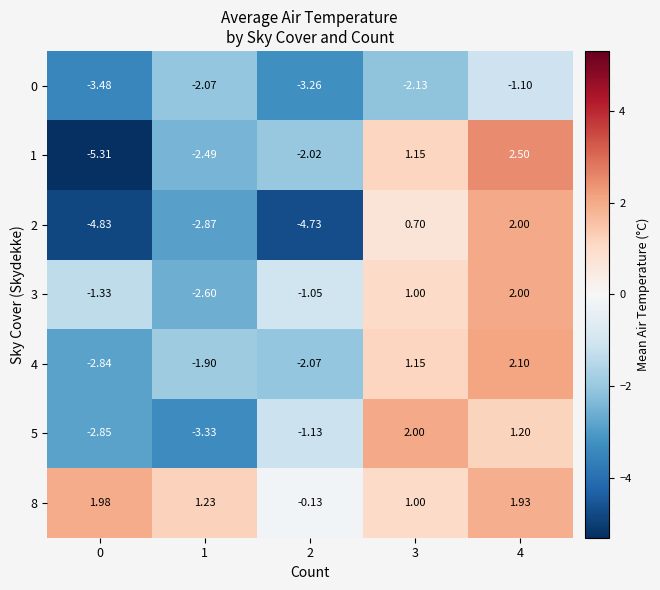

Between 0 and 1, which is larger?

1